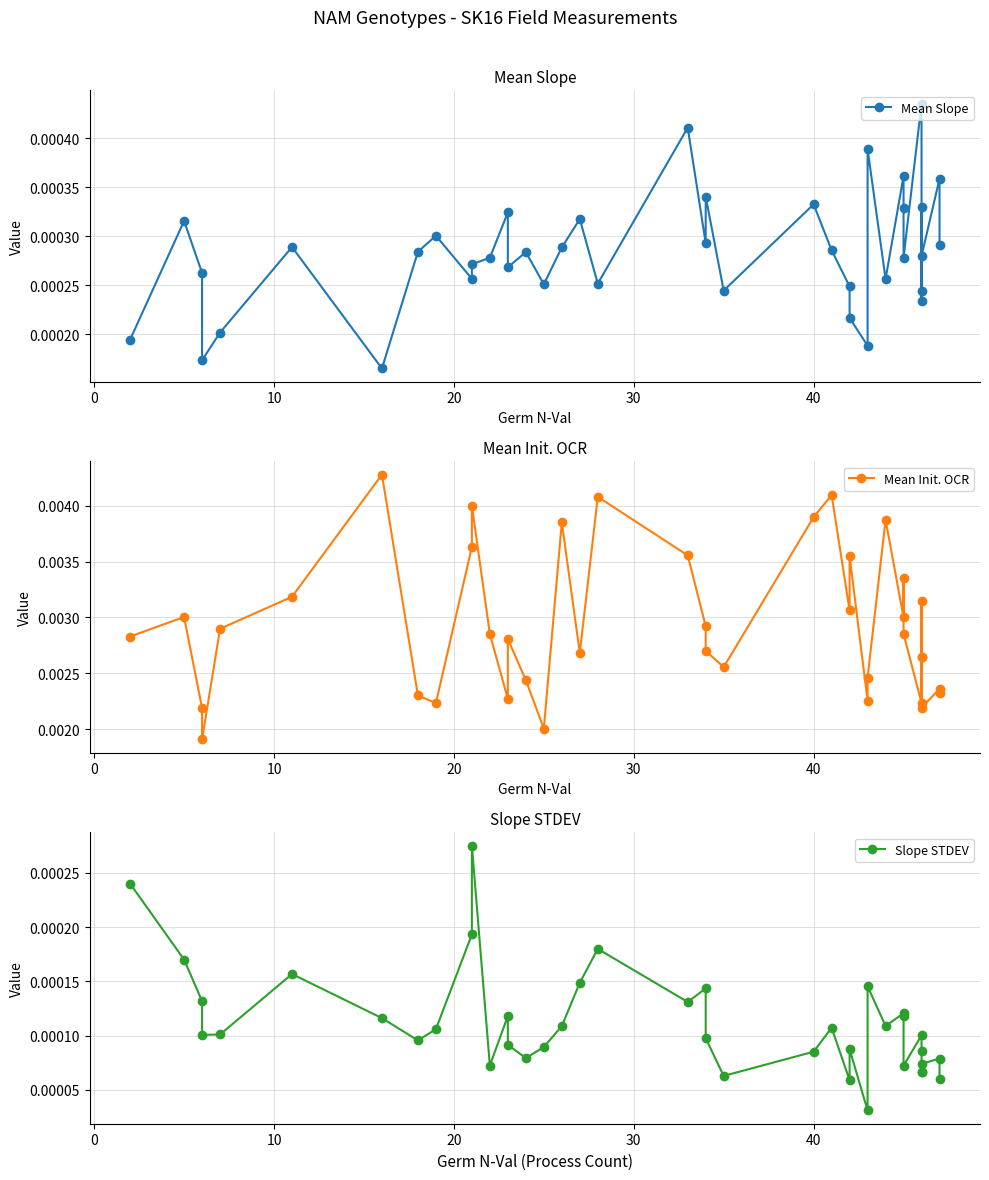

Is the value of Mean Slope at 27 greater than the value of Mean Init. OCR at 24?

No